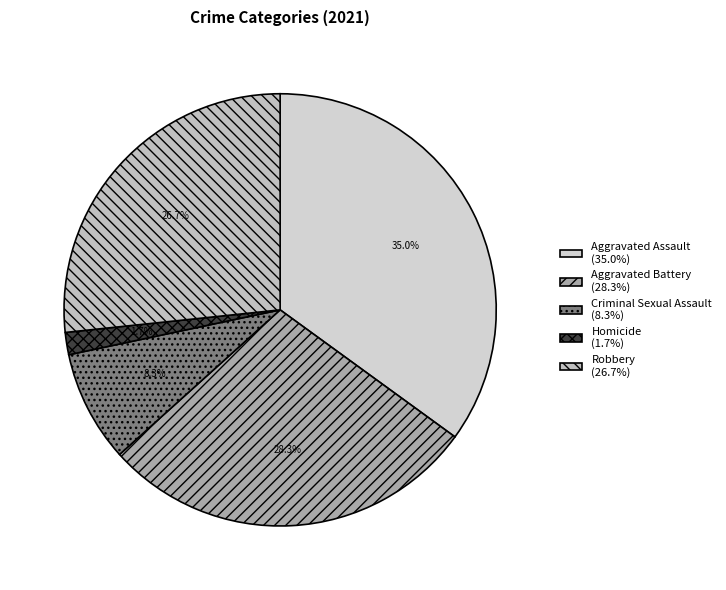

Is it true that Robbery is 33% of the pie?

False